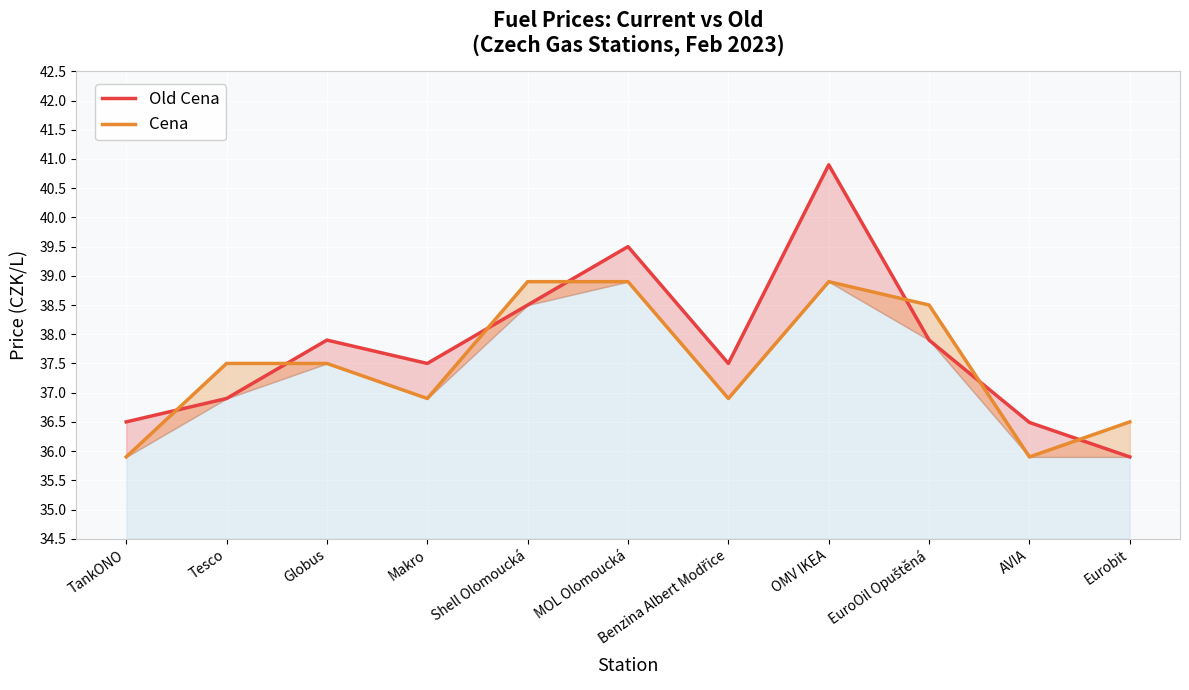

What is the average value of the Old Cena series?

37.8